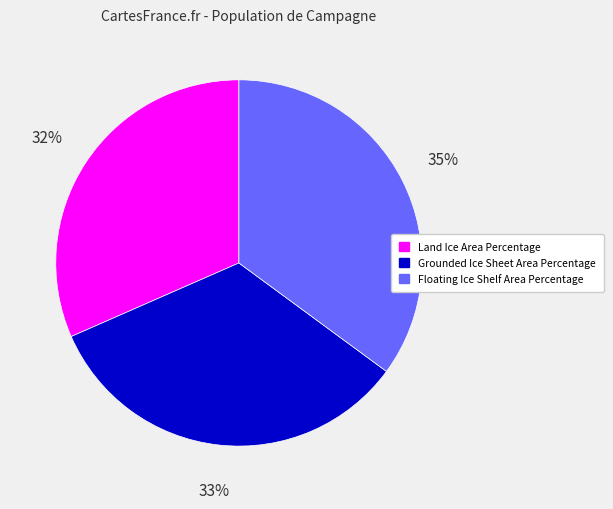

Do Floating Ice Shelf Area Percentage and Land Ice Area Percentage together represent more than half of the pie?

Yes